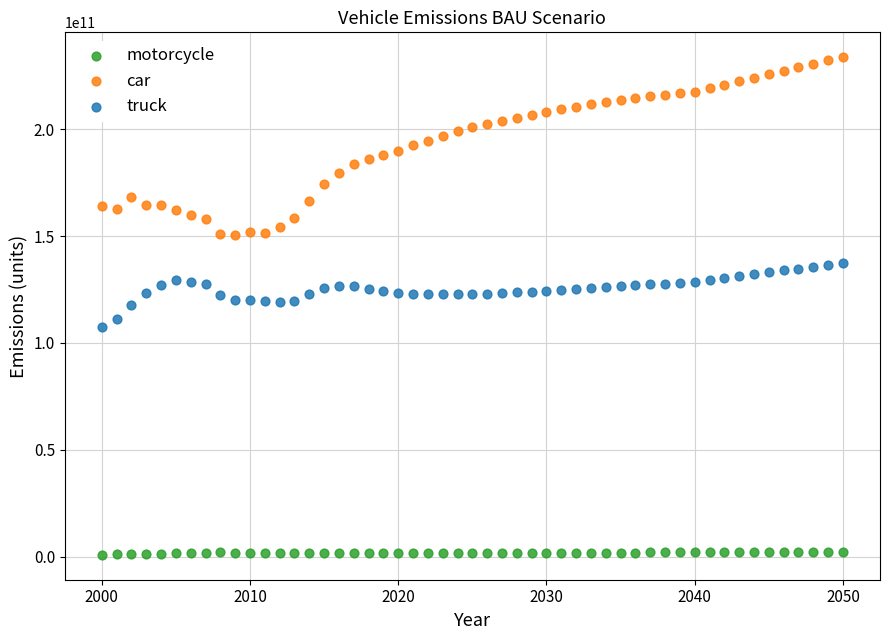

Which series has the widest spread of Y values?

car